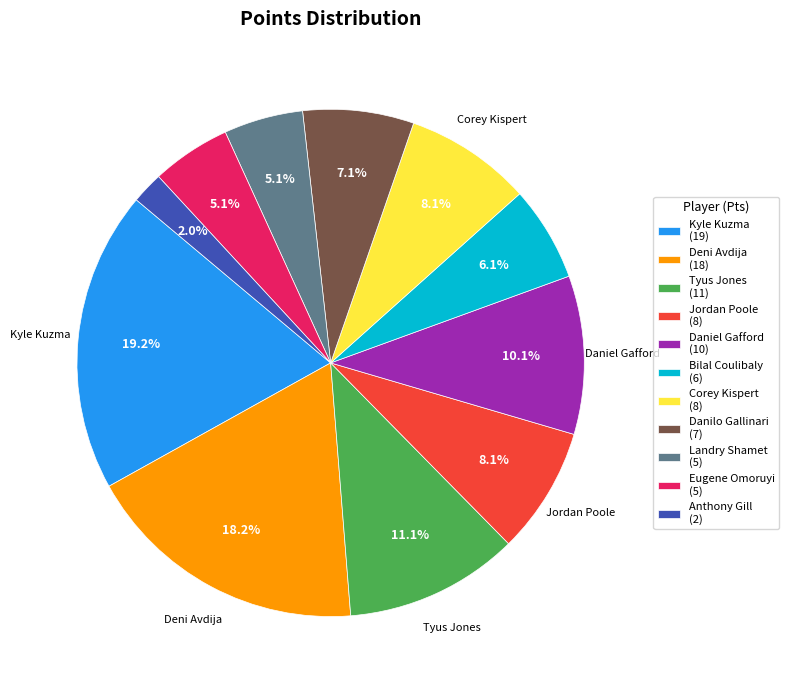

Approximately how many times larger is the value at Jordan Poole (8) compared to Daniel Gafford (10)?

0.8